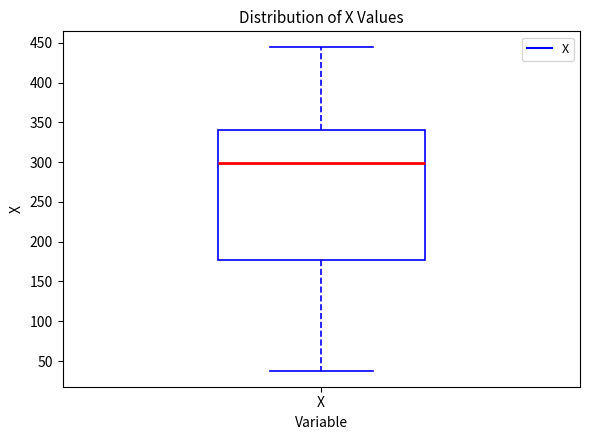

Read this box plot against the y-axis: the position of the median line, the range covered by the box, and the ends of both whiskers. The values are not printed on the chart, so give them approximately, as read against the axis.

median 300, box 175 to 340, whiskers 40 to 445